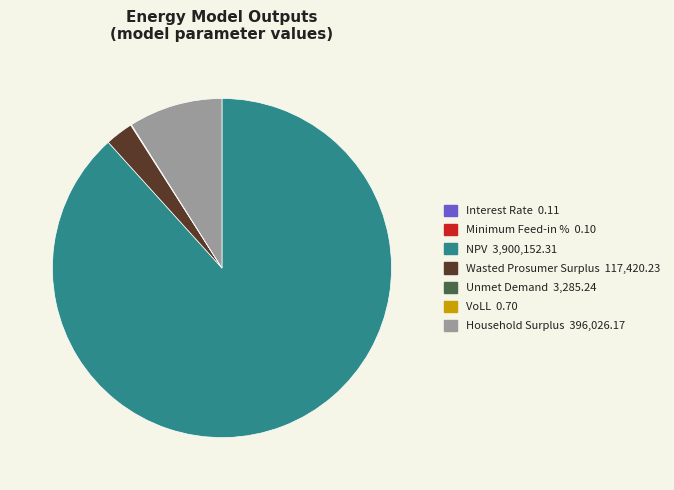

Does Household Surplus account for over 50% of the chart?

No